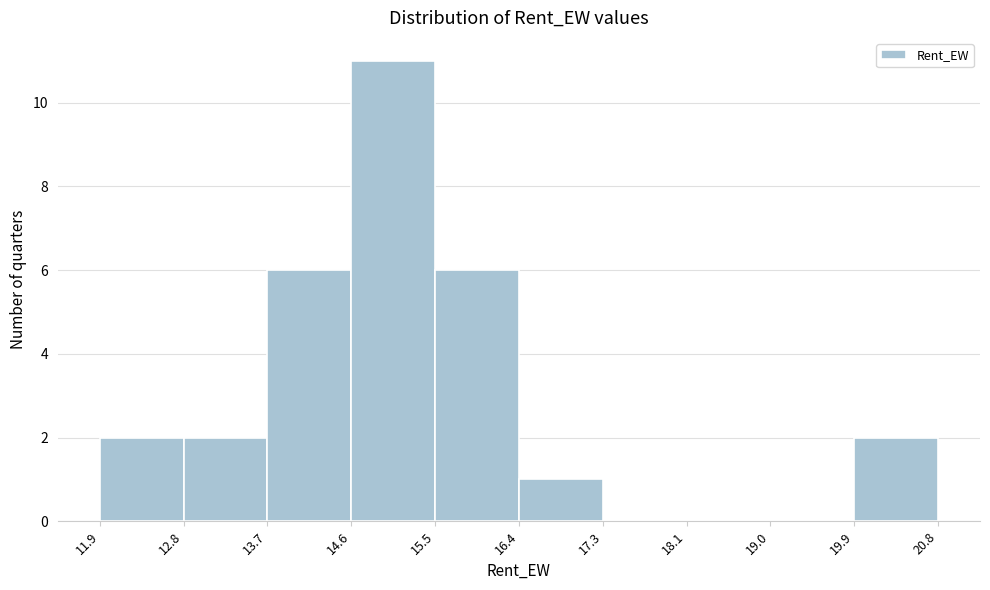

Reading left to right, transcribe this chart: for each bar, give the range it covers on the x-axis and its height. The values are not printed on the chart, so give them approximately, as read against the axis.

11.9 to 12.8: 2
12.8 to 13.7: 2
13.7 to 14.6: 6
14.6 to 15.5: 11
15.5 to 16.4: 6
16.4 to 17.3: 1
17.3 to 18.1: 0
18.1 to 19.0: 0
19.0 to 19.9: 0
19.9 to 20.8: 2